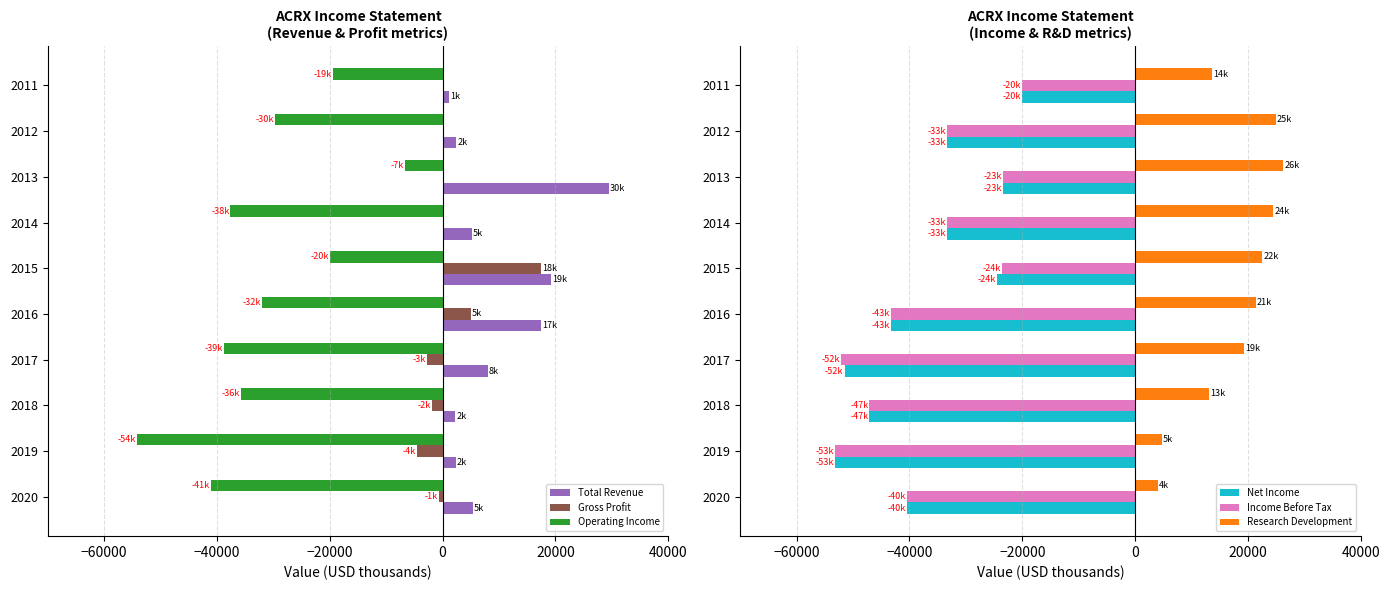

What is the lowest value of the Research Development series?

4000